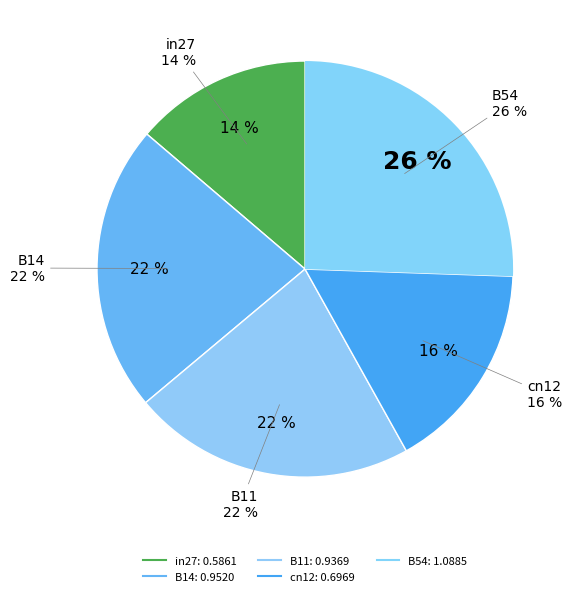

Count the number of slices in the pie.

5